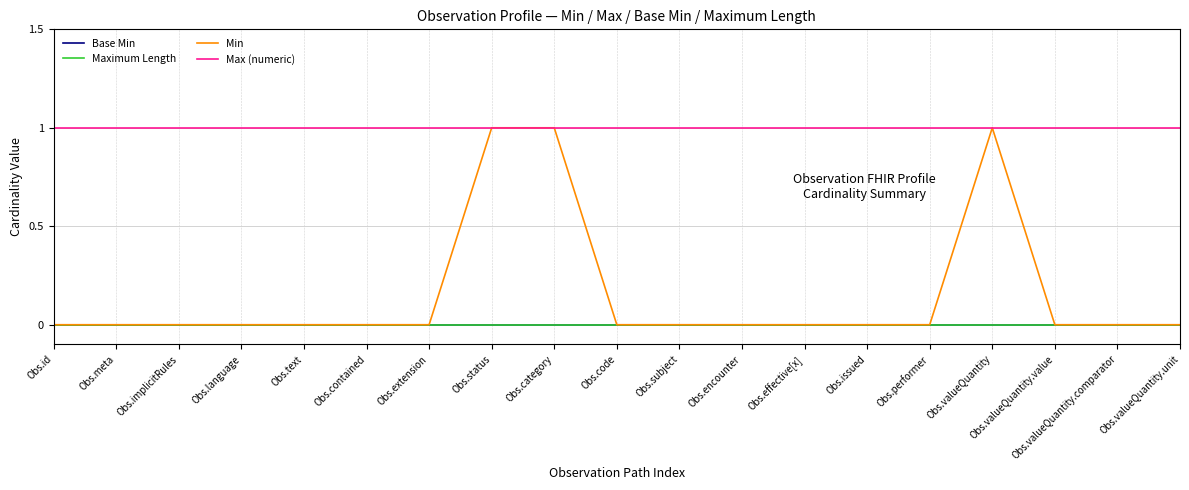

At which category is the sum across all series the highest?

Obs.status